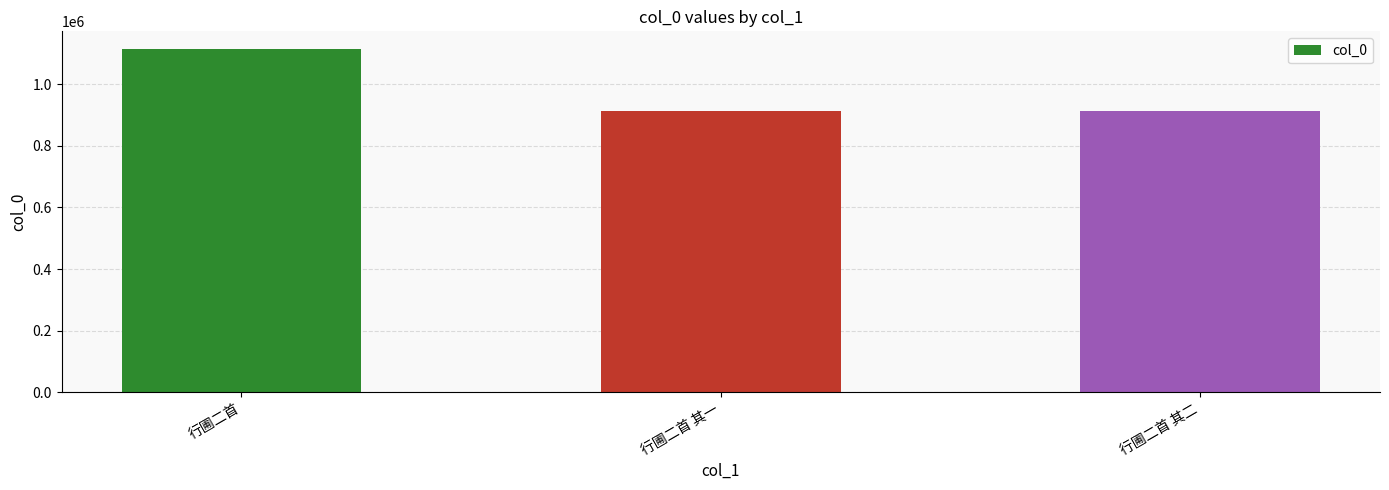

What position from the left is 行圃二首?

1